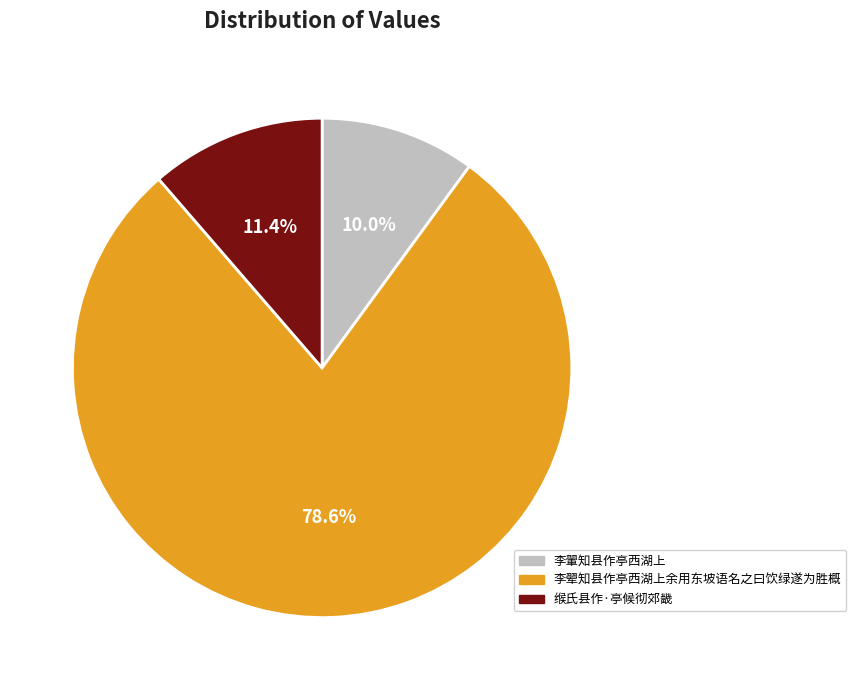

To the nearest percent, what portion does 李翚知县作亭西湖上余用东坡语名之曰饮绿遂为胜概 represent?

79%